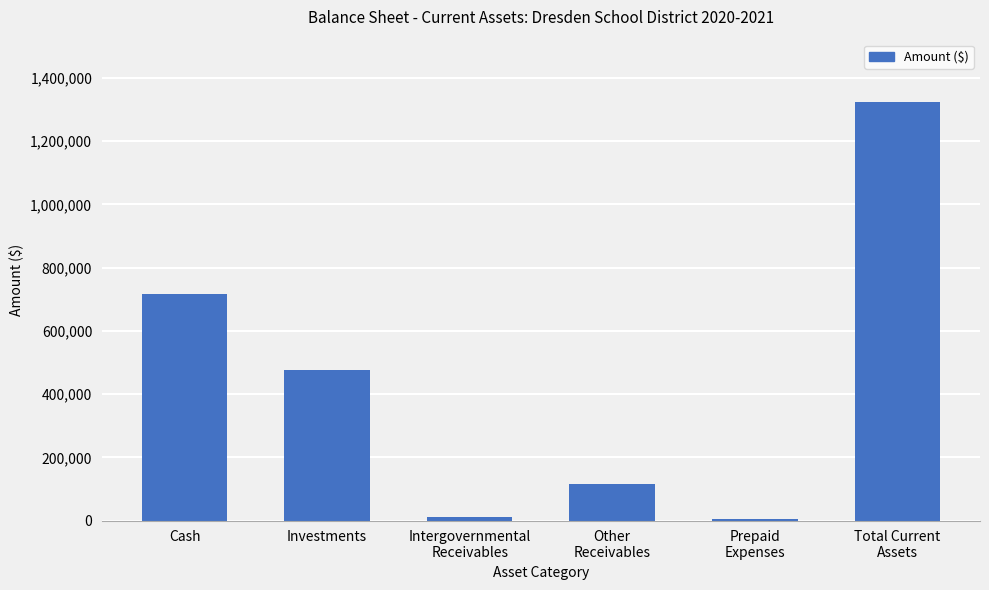

True or false: the data shows 475440.3 at Investments.

True